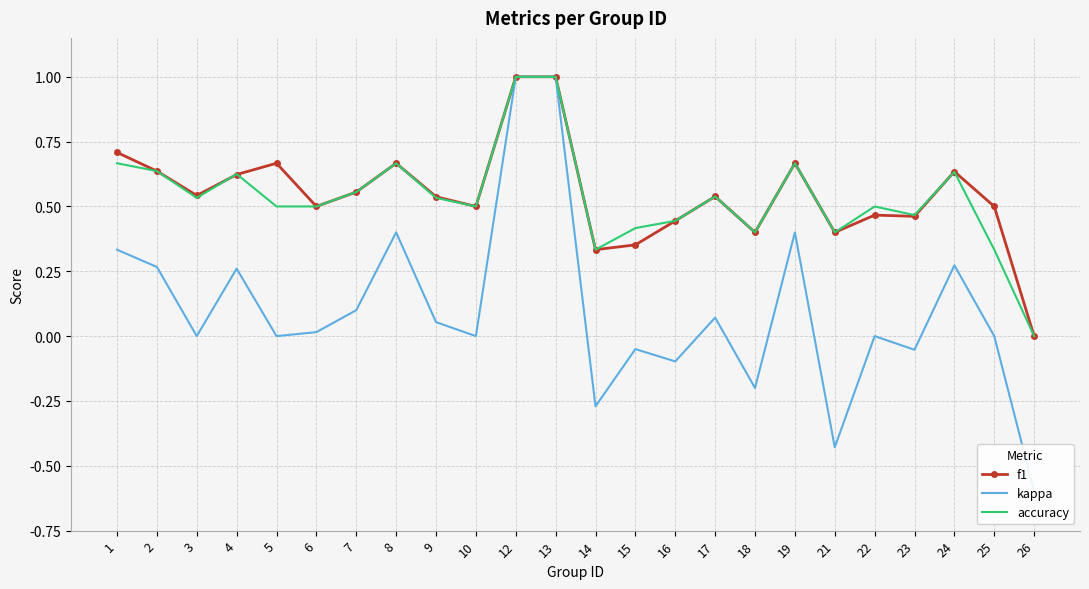

True or false: kappa and accuracy intersect in this chart.

False